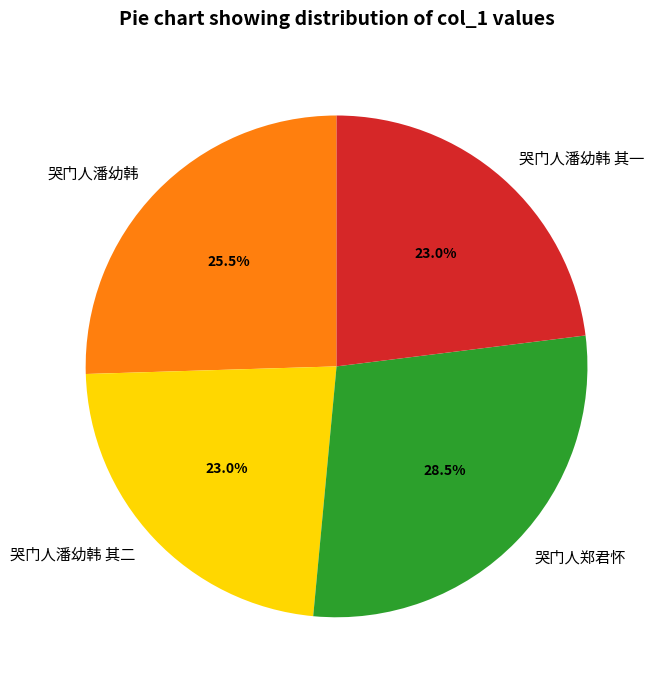

Which has a higher value, 哭门人潘幼韩 其二 or 哭门人潘幼韩?

哭门人潘幼韩